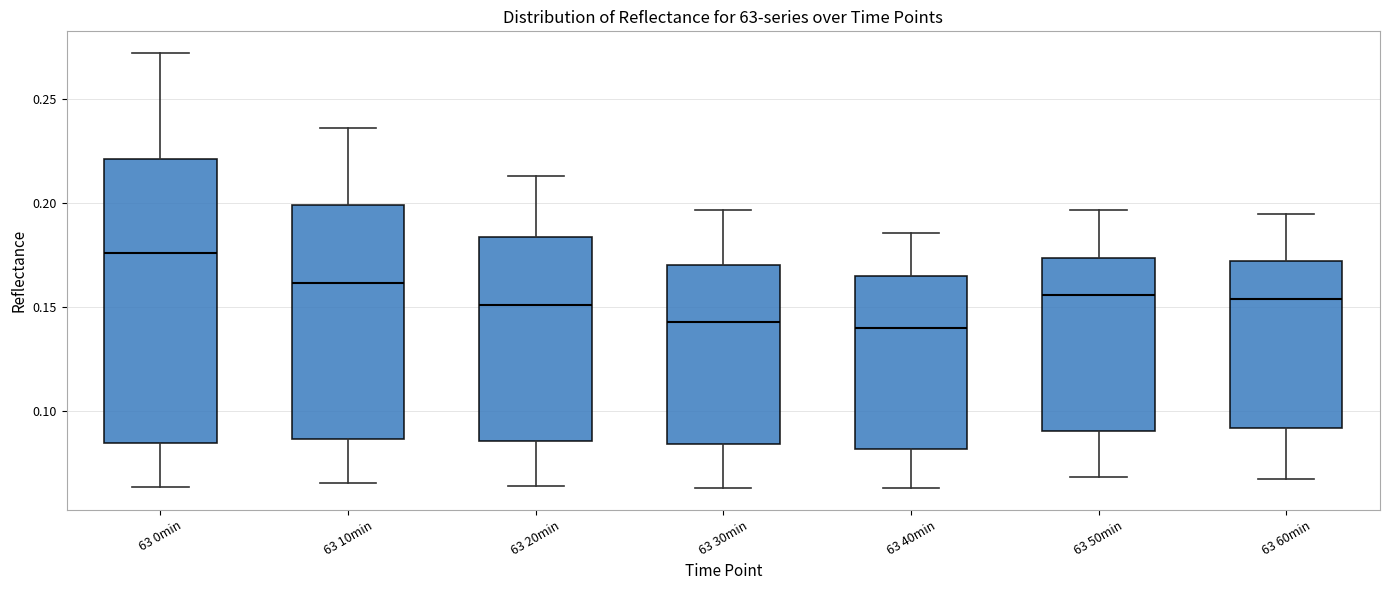

Reading left to right, transcribe this box plot: for each box, give where its median line is, the range the box spans, and where its two whiskers end, as read against the y-axis. The values are not printed on the chart, so give them approximately, as read against the axis.

63 0min: median 0.175, box 0.085 to 0.220, whiskers 0.065 to 0.270
63 10min: median 0.160, box 0.085 to 0.200, whiskers 0.065 to 0.235
63 20min: median 0.150, box 0.085 to 0.185, whiskers 0.065 to 0.215
63 30min: median 0.145, box 0.085 to 0.170, whiskers 0.065 to 0.195
63 40min: median 0.140, box 0.080 to 0.165, whiskers 0.065 to 0.185
63 50min: median 0.155, box 0.090 to 0.175, whiskers 0.070 to 0.195
63 60min: median 0.155, box 0.090 to 0.170, whiskers 0.065 to 0.195